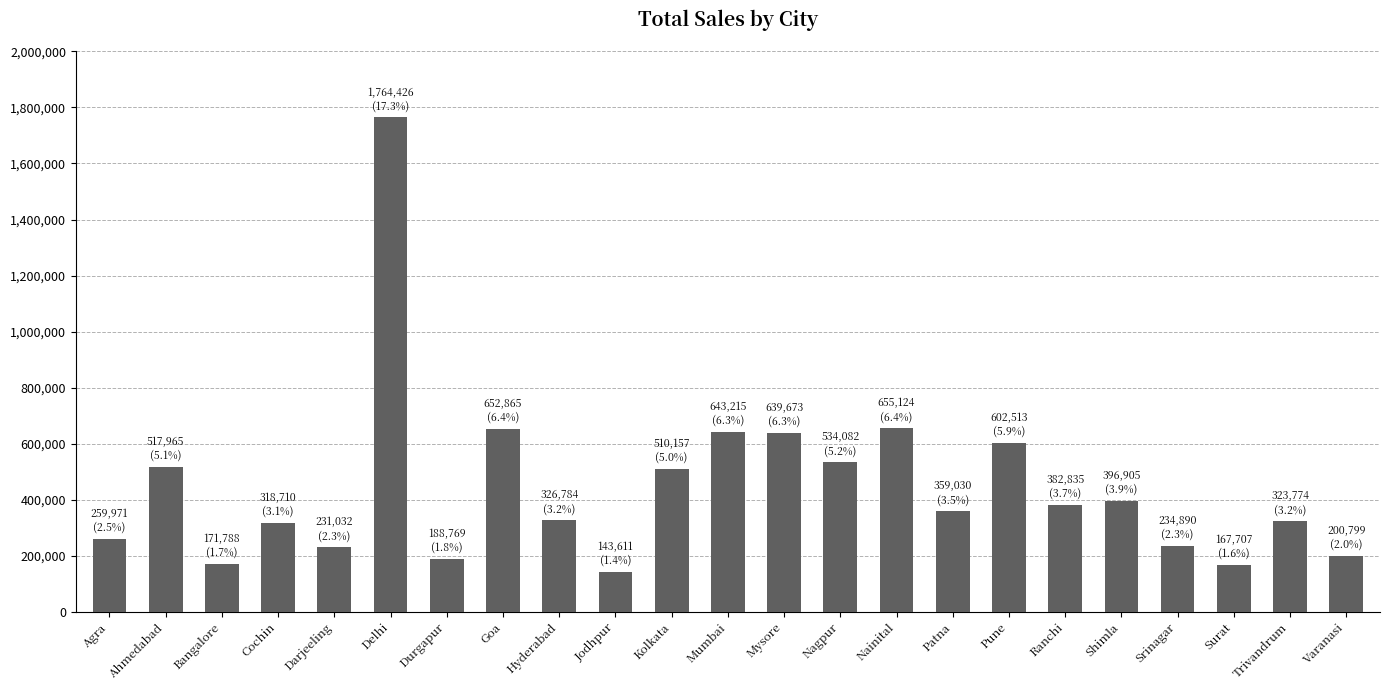

True or false: the data shows 279590 at Varanasi.

False